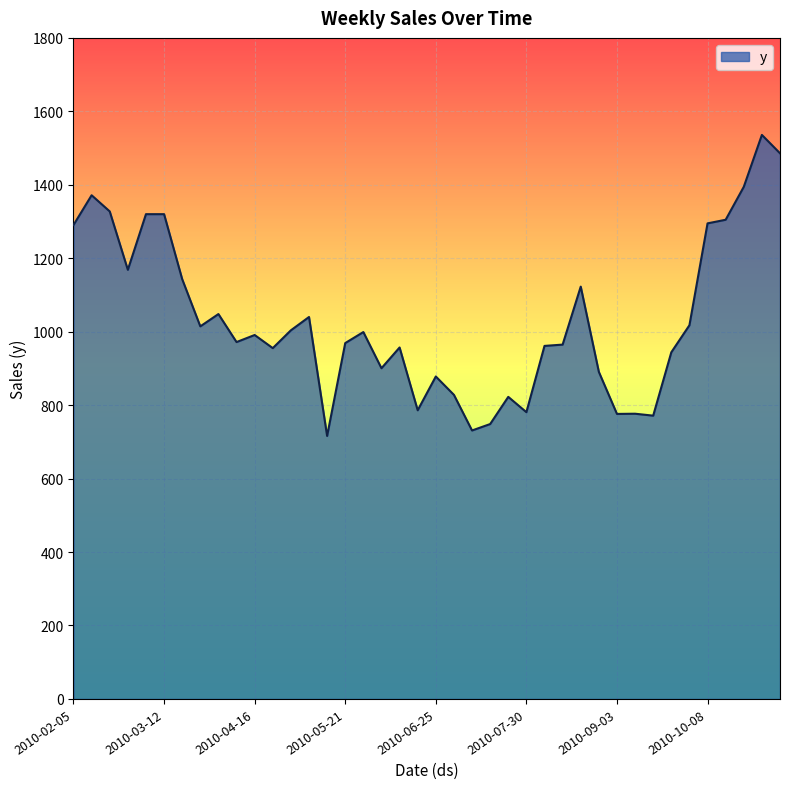

What is the smallest value displayed?

716.0